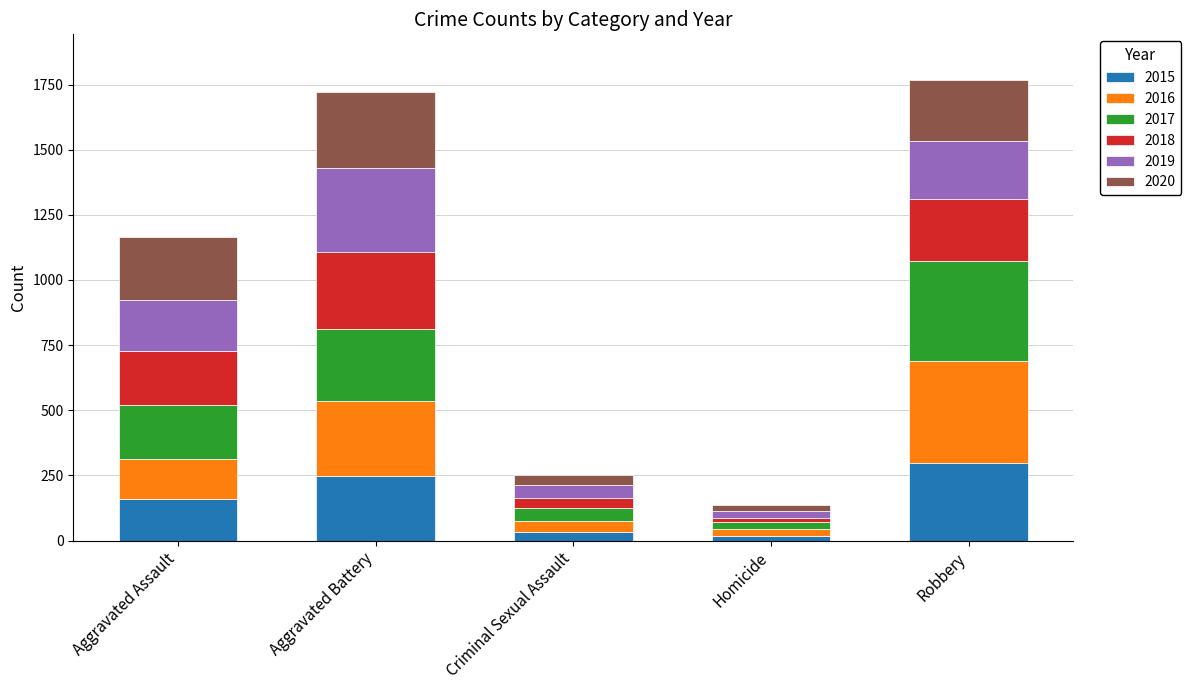

What is the sum of all 2015 values?

754